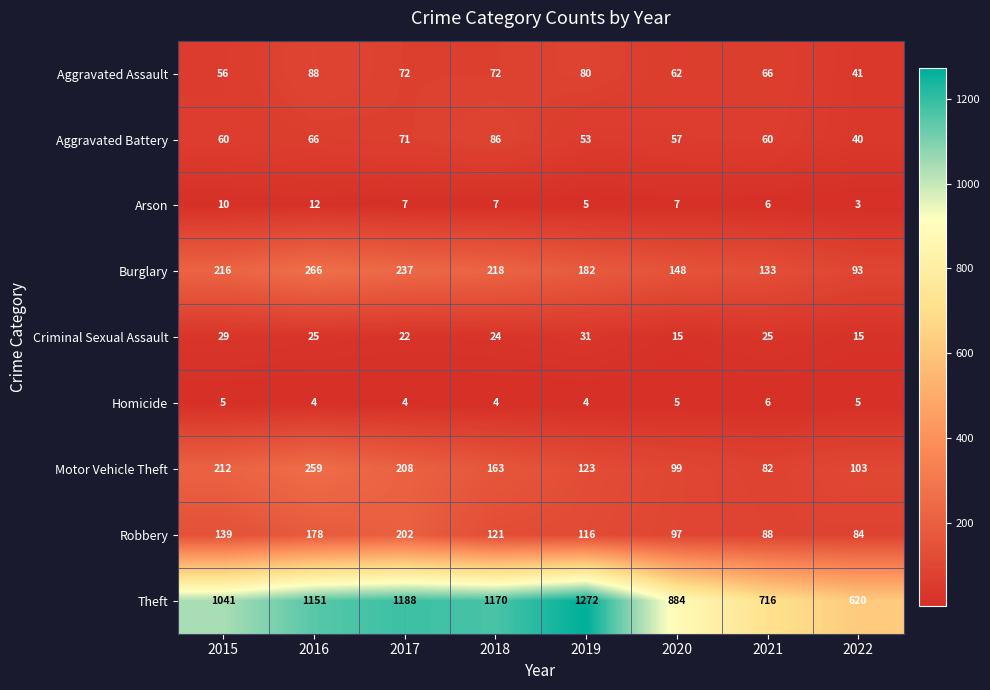

Read the Arson value at 2022.

3